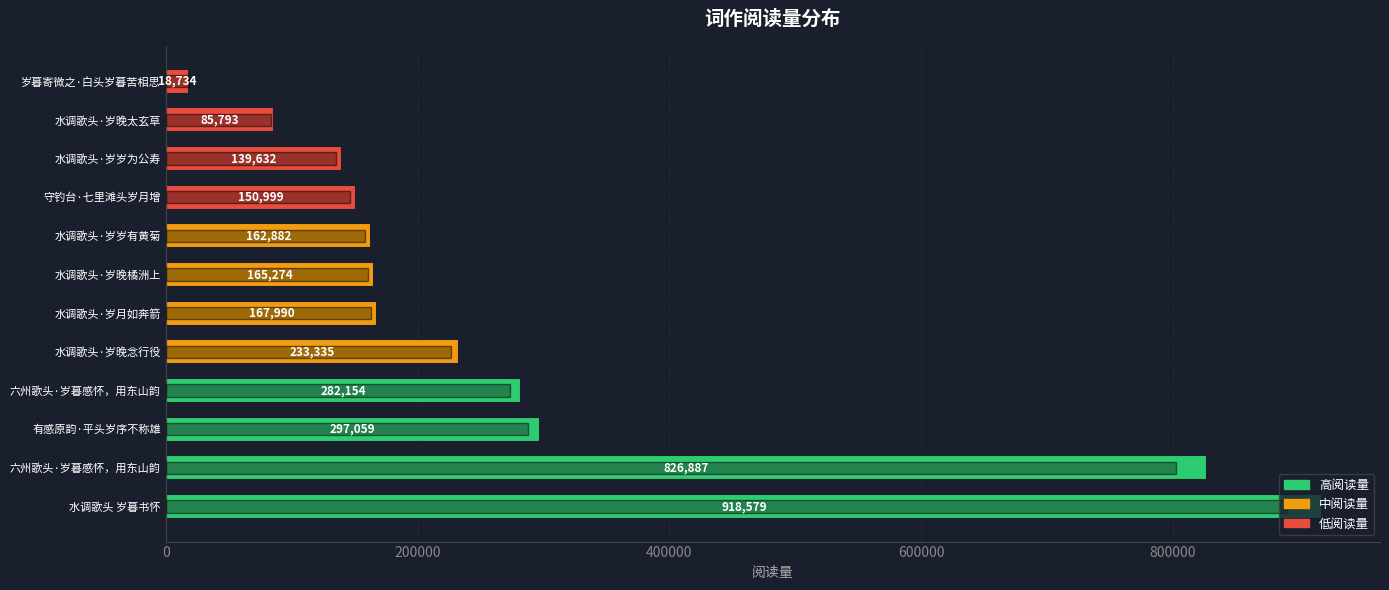

What is the maximum value shown in the chart?

918579